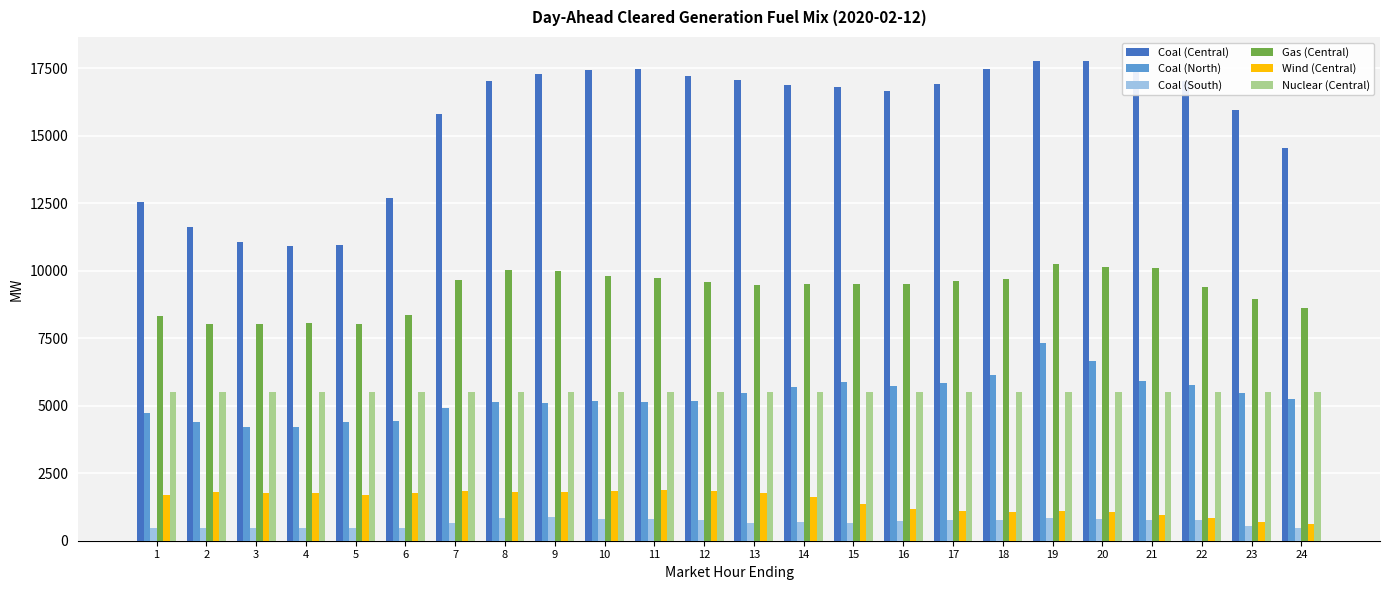

The Coal (Central) series shows 9790.5 at 17. True or false?

False